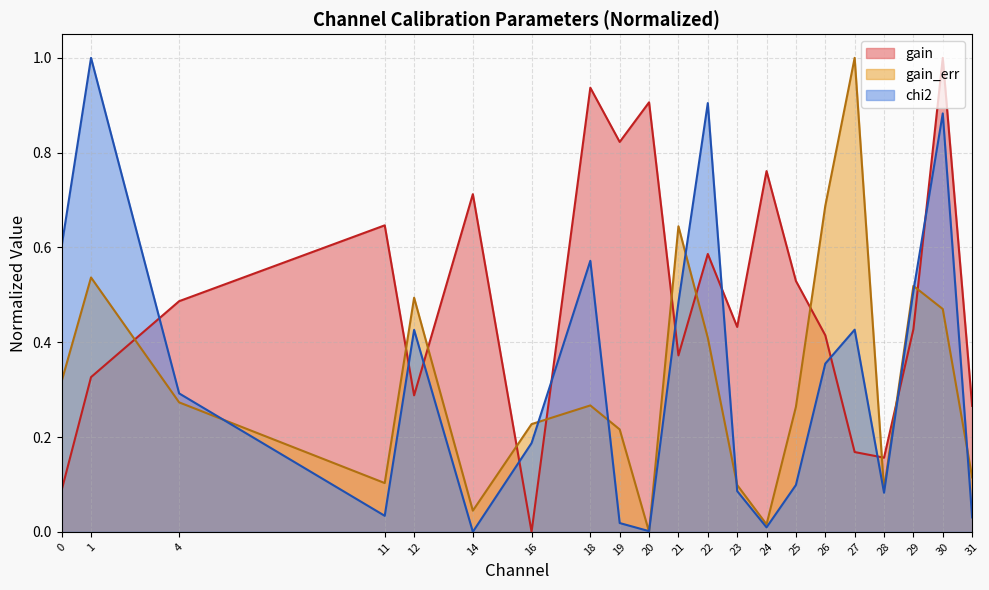

How many positive values does the chi2 series have?

20